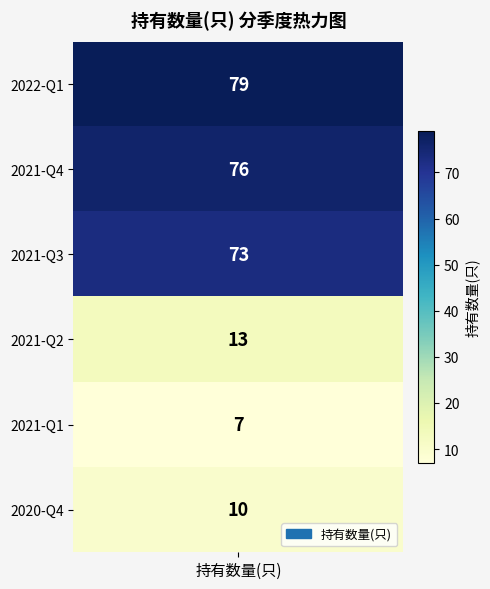

What is the change in value from 2021-Q4 to 2021-Q3?

-3